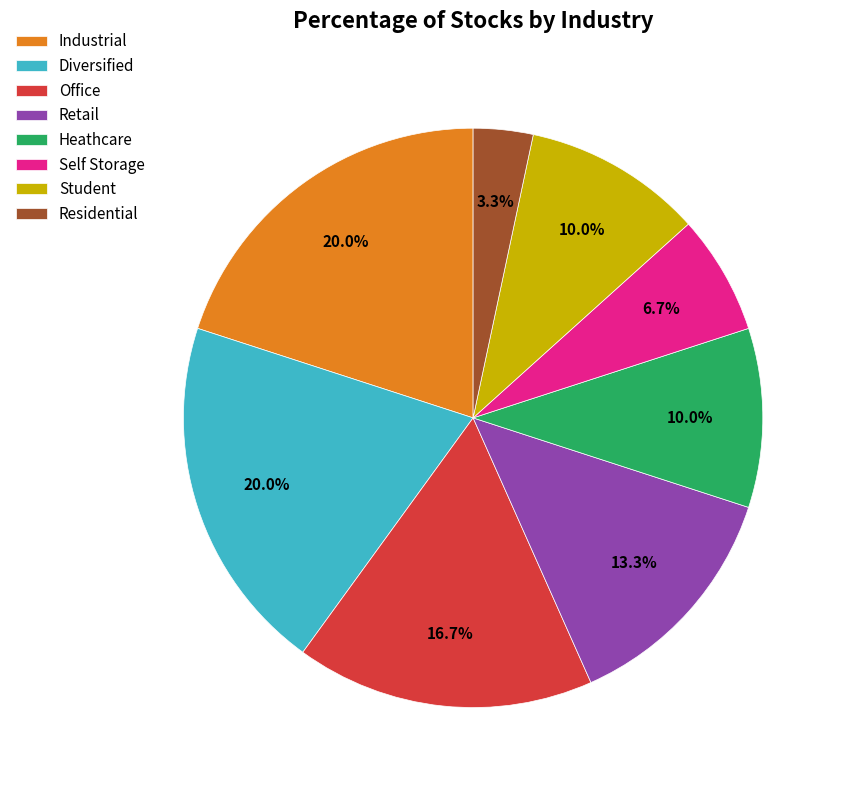

To the nearest percent, what is the average slice percentage?

12%